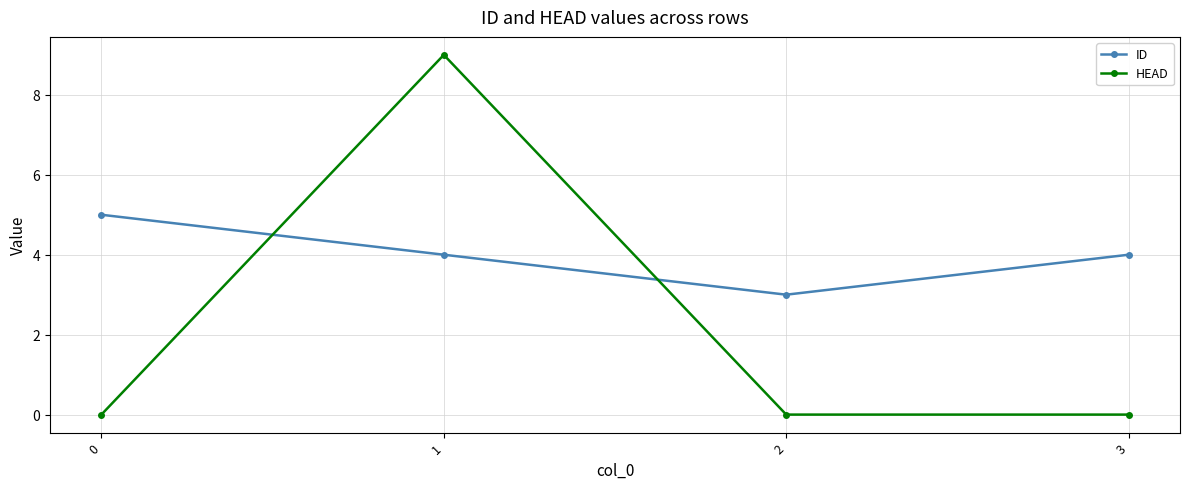

Rank the series by their average value, from highest to lowest.

ID, HEAD